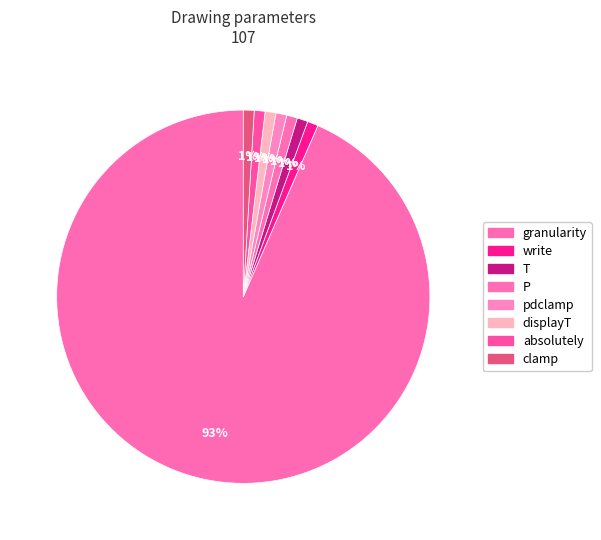

To the nearest percent, what is the difference between the largest and smallest slice percentages?

93%